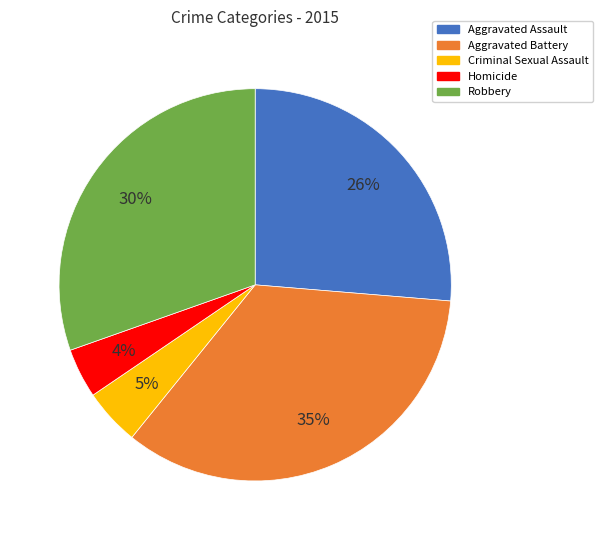

What is the ratio of the value at Criminal Sexual Assault to the value at Robbery?

0.2